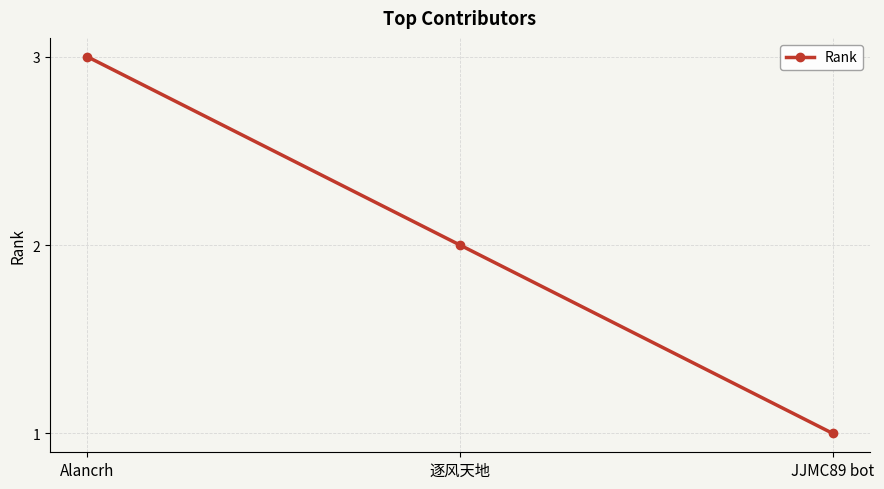

What is the smallest value displayed?

1